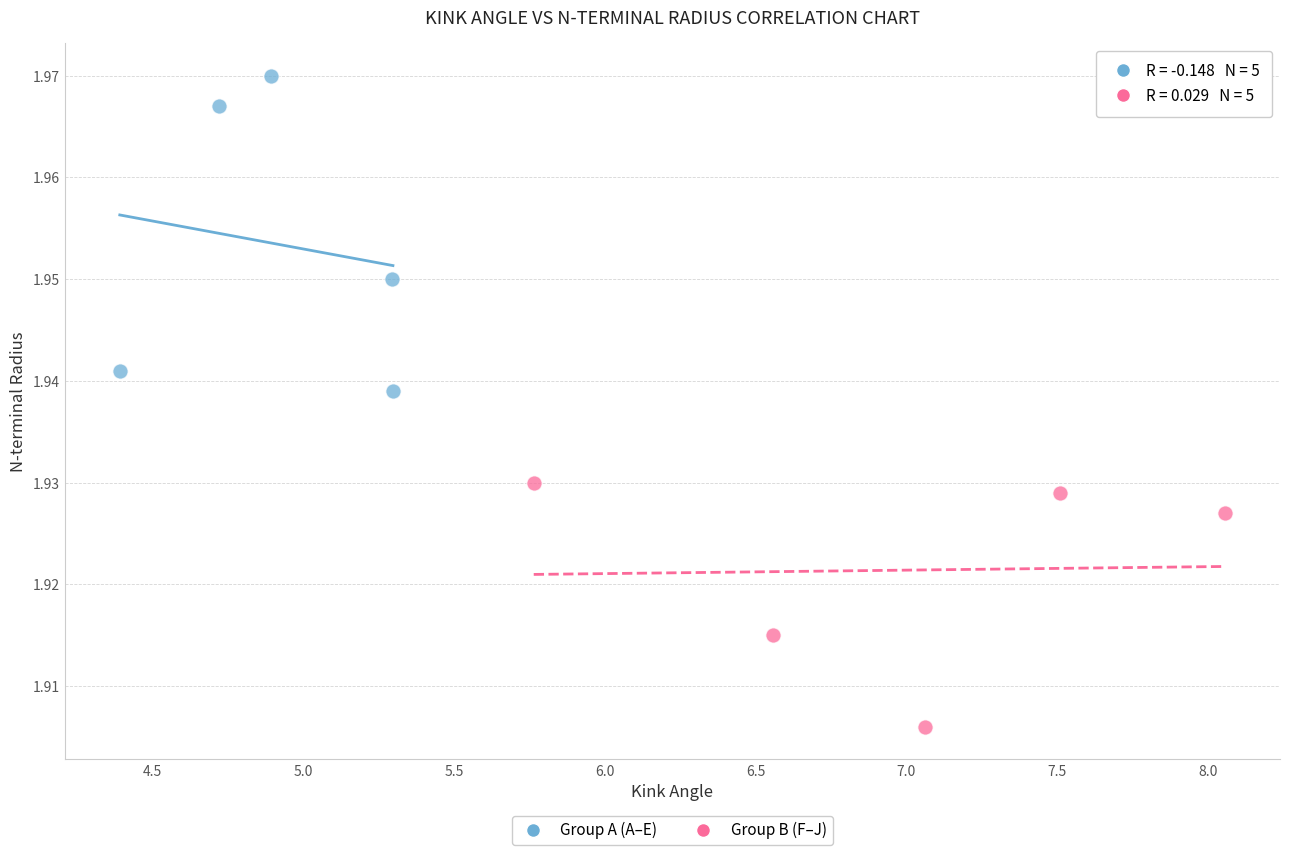

Which series contains the highest Y value?

Group A (A–E)